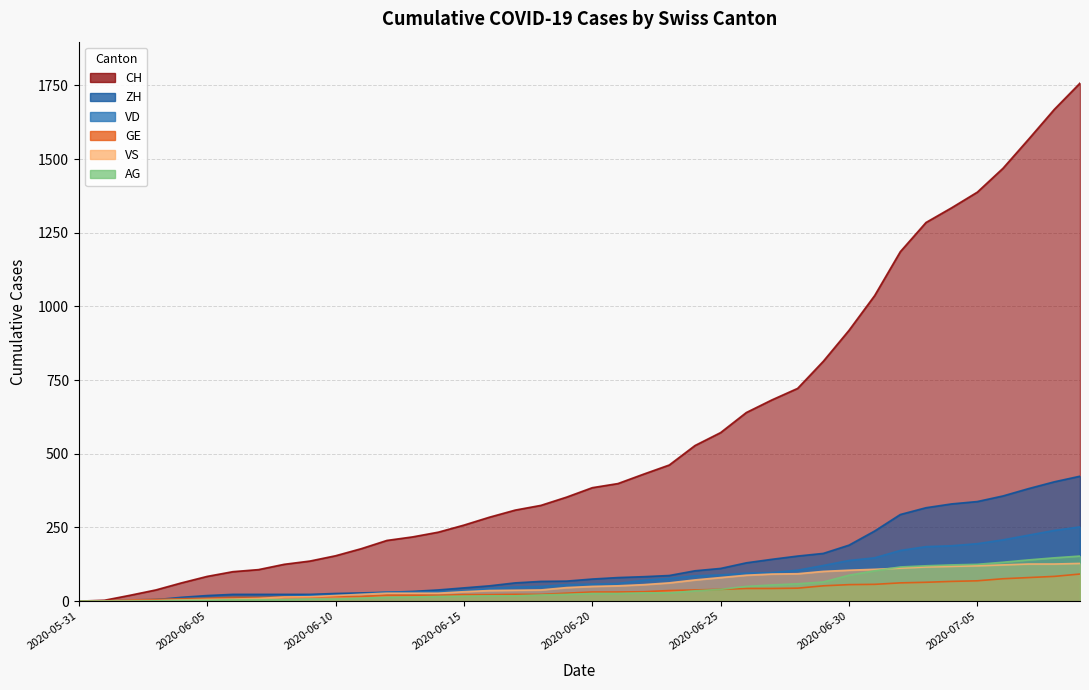

Which series has the widest spread of values?

CH